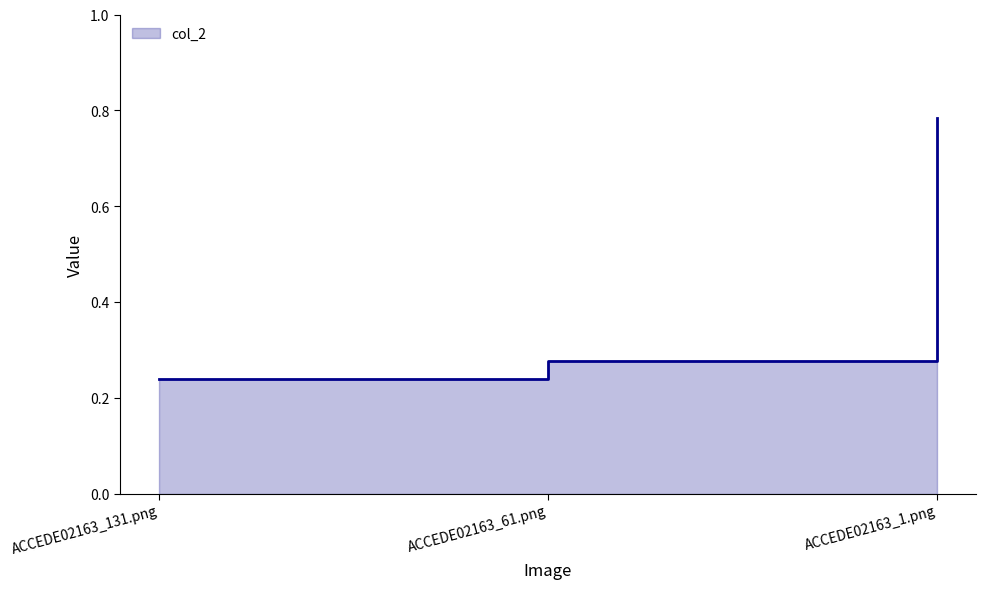

Reading right to left, list all the values displayed in this chart.

0.8	0.3	0.2